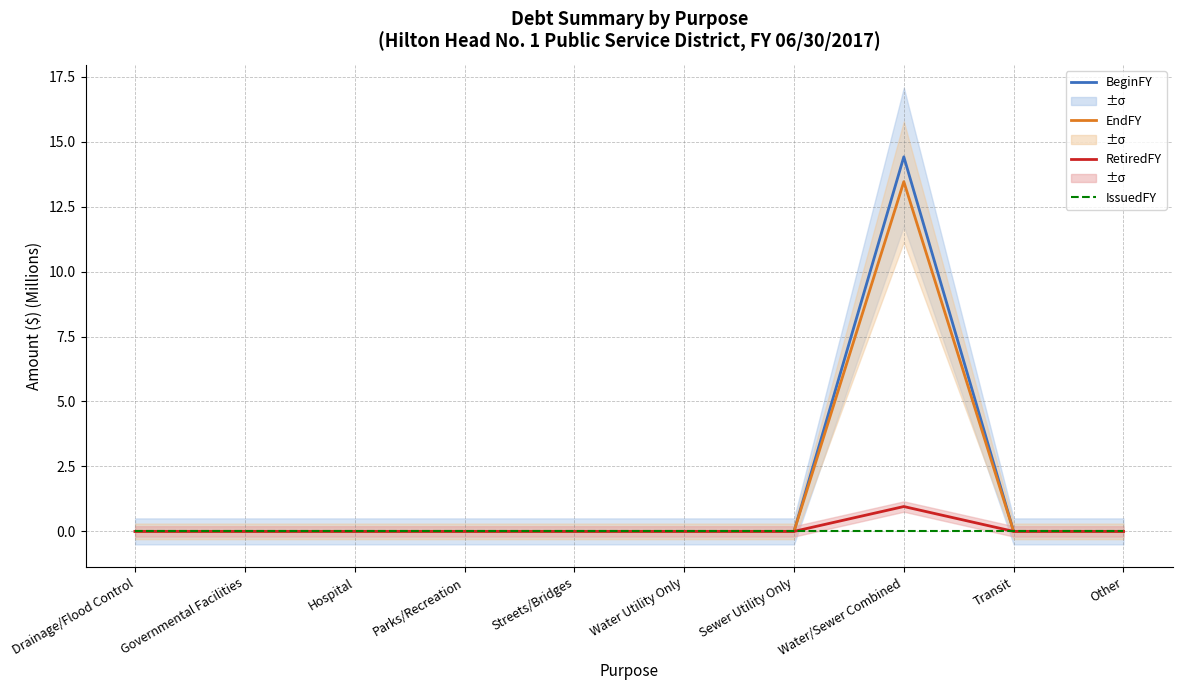

True or false: IssuedFY and EndFY cross at least once.

False